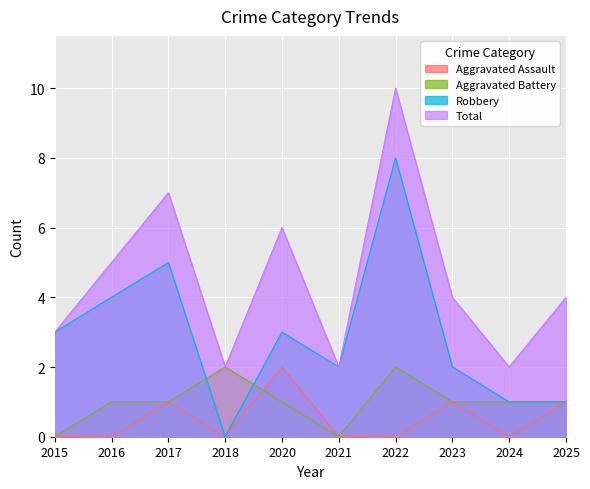

At which category does Aggravated Assault reach its first local valley?

2018